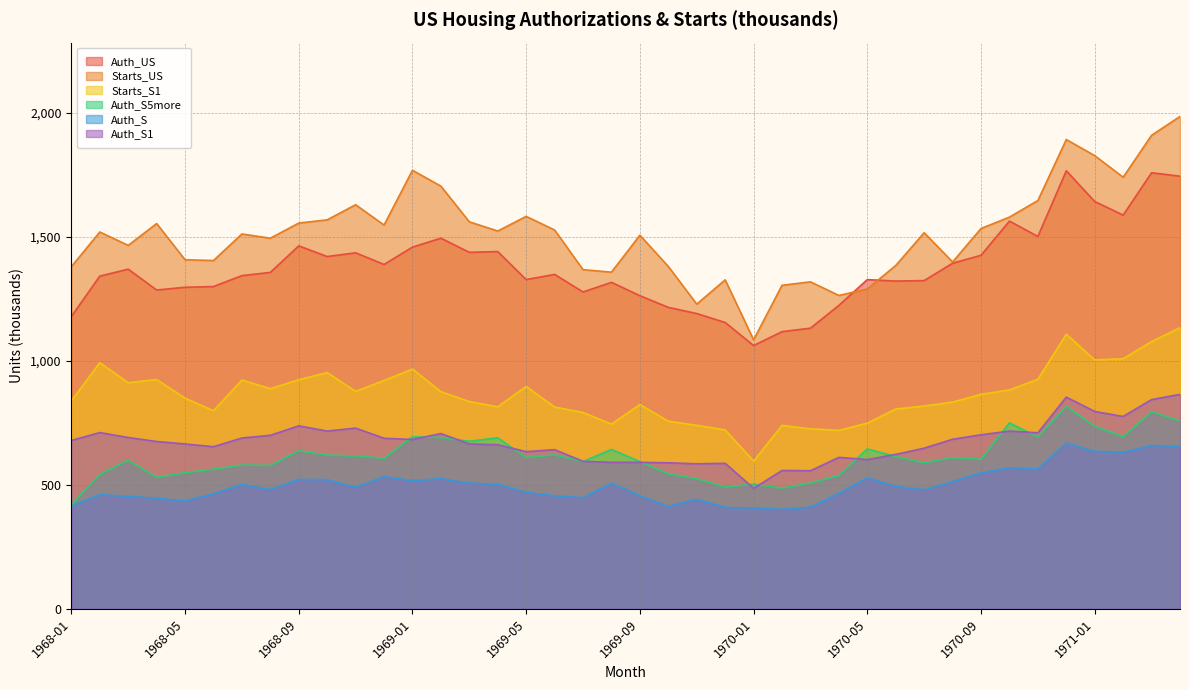

Is it true that Auth_US equals 2079 at 1969-08?

False